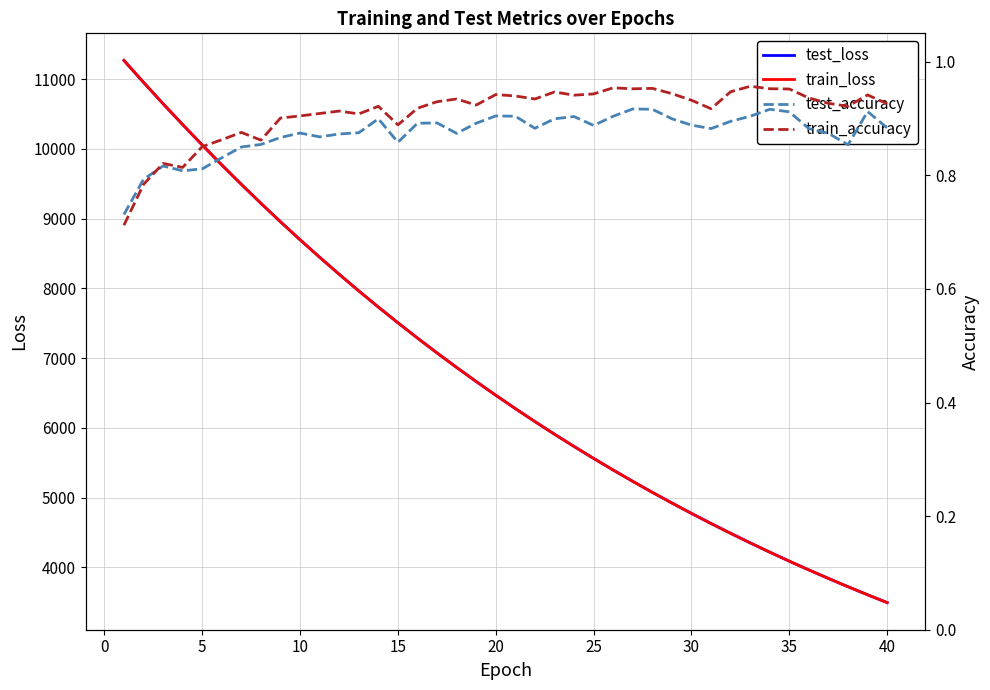

List the series in order of their peak value, highest first.

train_loss, test_loss, train_accuracy, test_accuracy